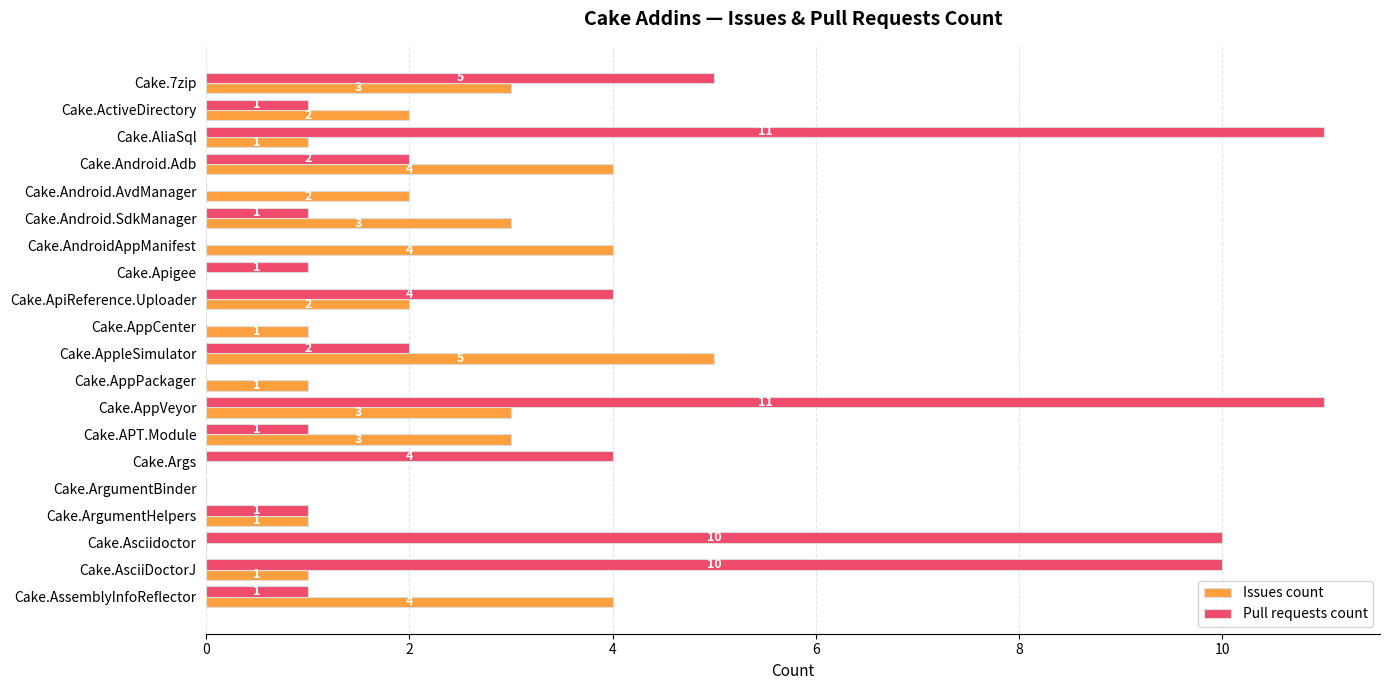

How many Issues count values are between 1 and 3?

12